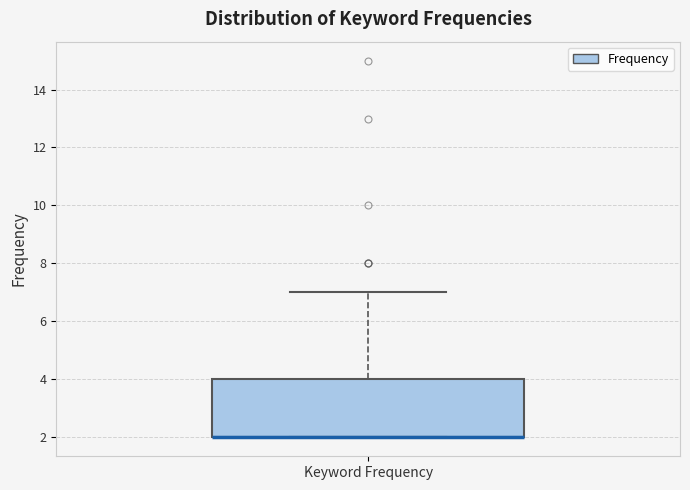

Read this box plot against the y-axis: the position of the median line, the range covered by the box, and the ends of both whiskers. The values are not printed on the chart, so give them approximately, as read against the axis.

median 2 (drawn on the box's lower edge), box 2 to 4, whiskers 2 to 7